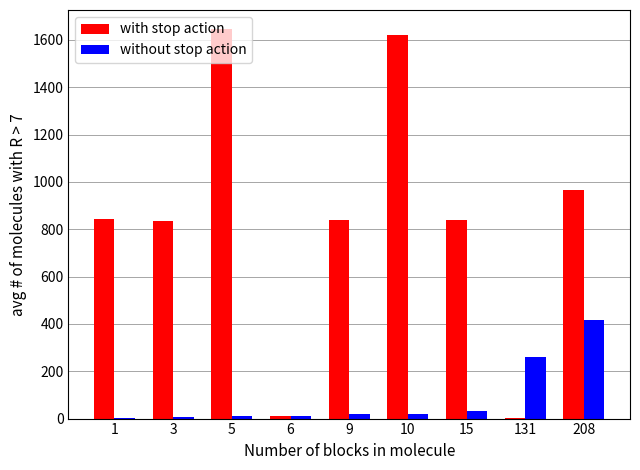

Is it true that with stop action equals 967 at 208?

True